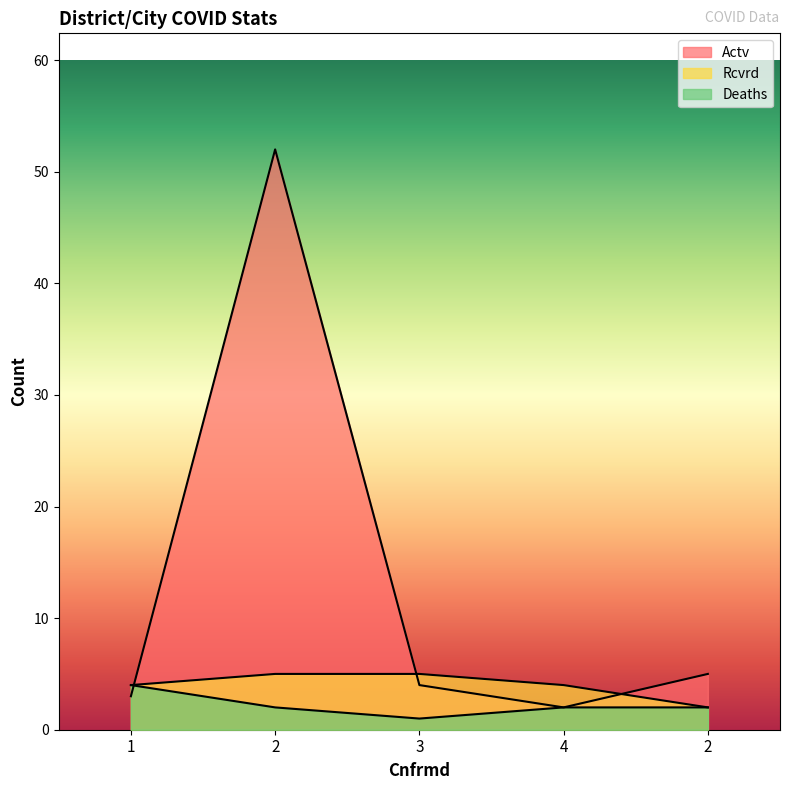

What is the difference between the maximum and minimum values in the Actv series?

50